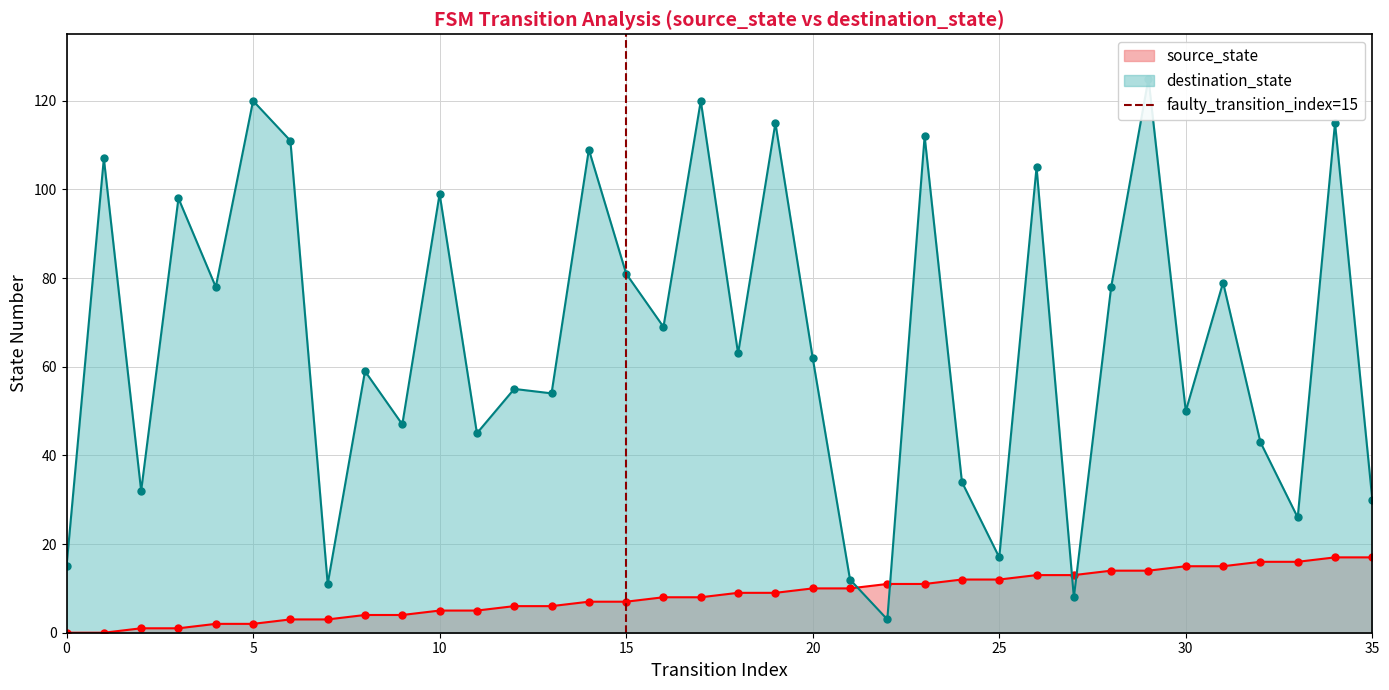

True or false: source_state has a value of 15 at 30.

True